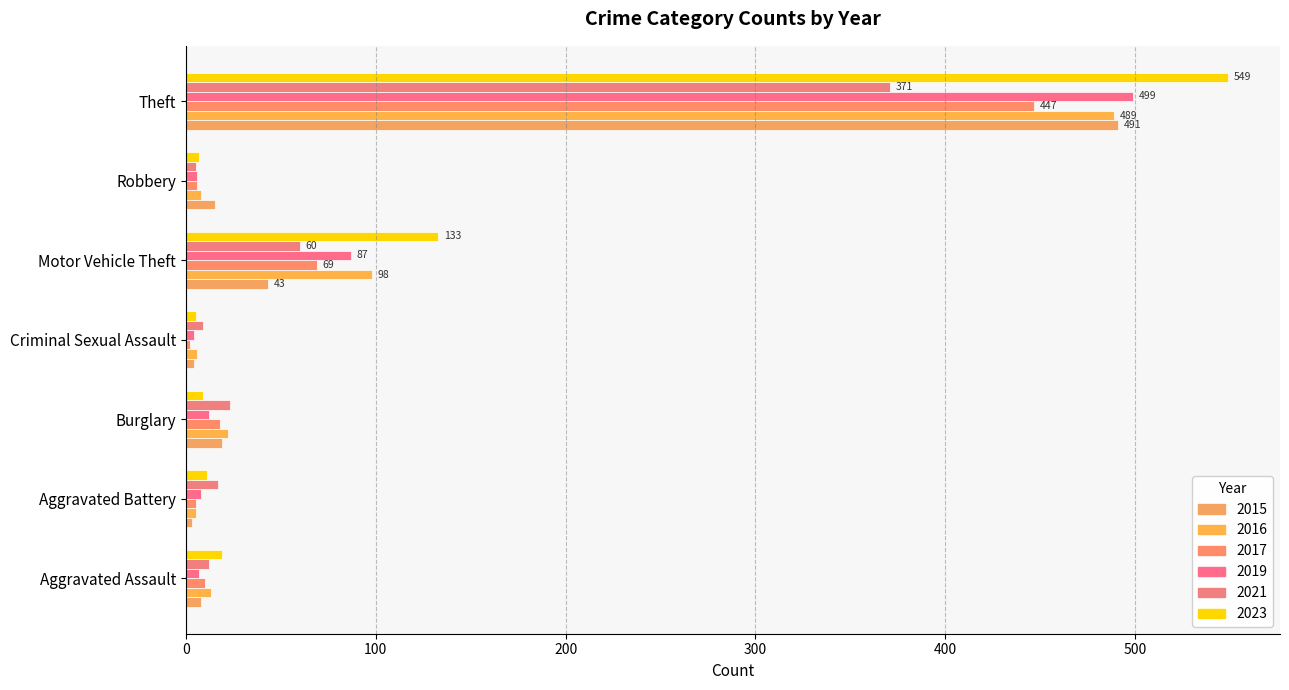

How many categories are shown in the chart?

7